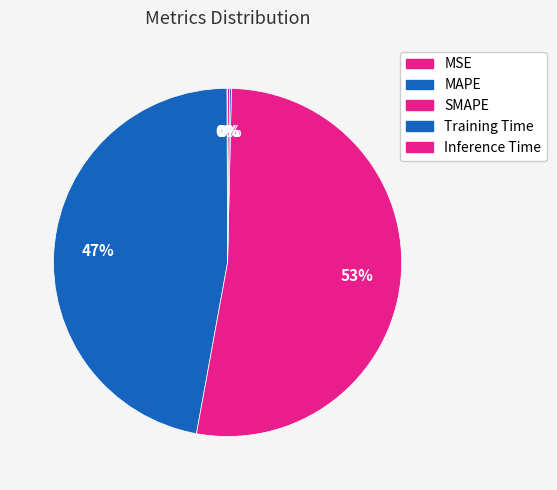

How much of the chart is everything except MSE?

99.9%